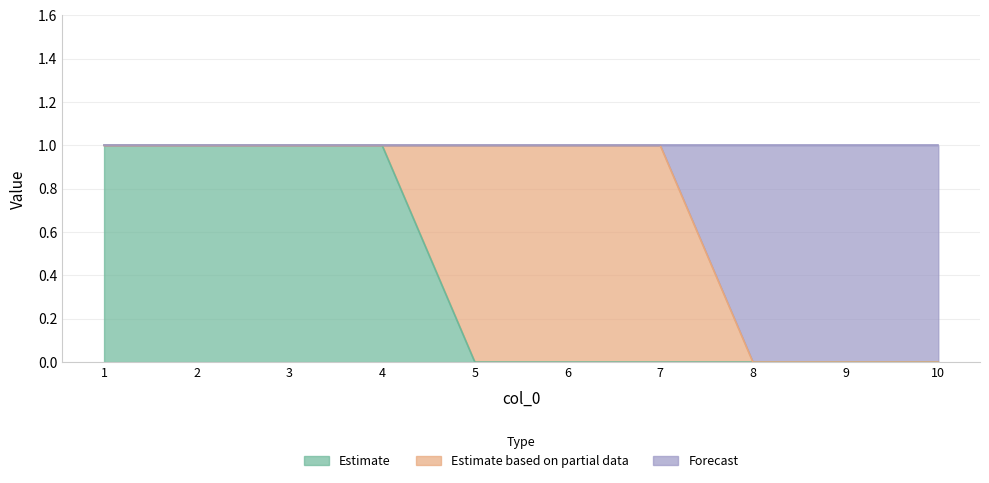

True or false: col_1 and col_3 intersect in this chart.

False